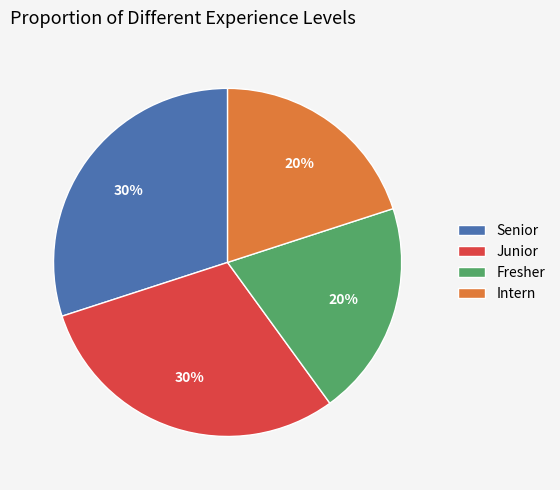

To the nearest percent, what percentage of the pie is Intern?

20%